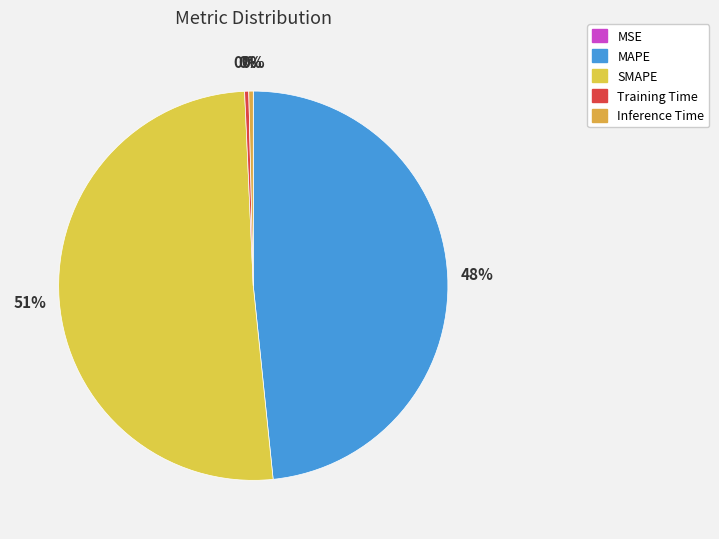

To the nearest percent, what percentage of the pie is SMAPE?

51%